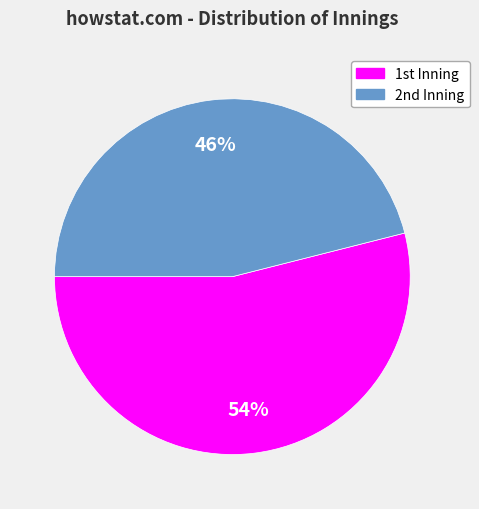

Rank the categories by value from lowest to highest.

2nd, 1st